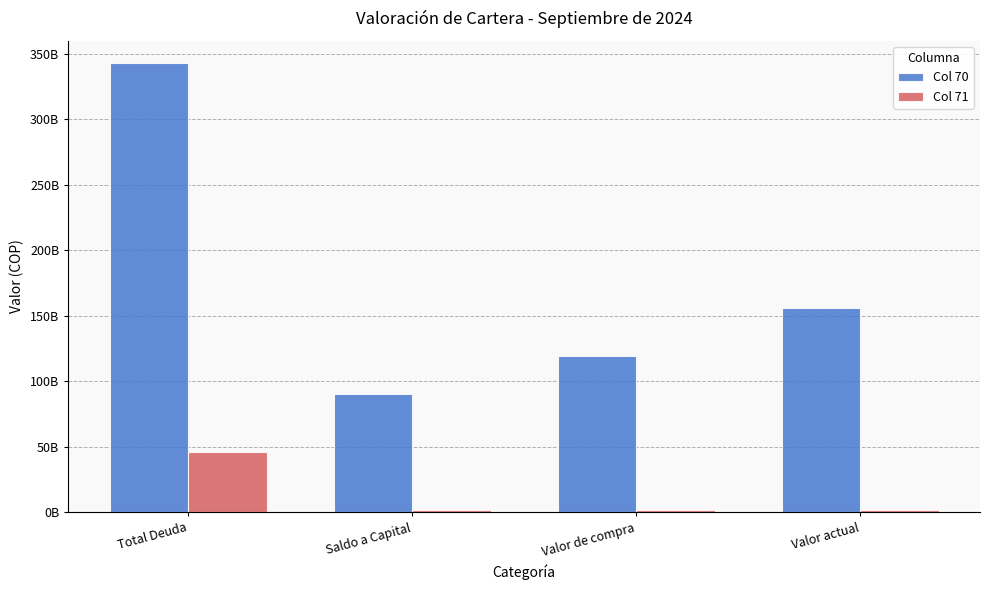

Are the bars grouped side by side (vs. stacked)?

Yes